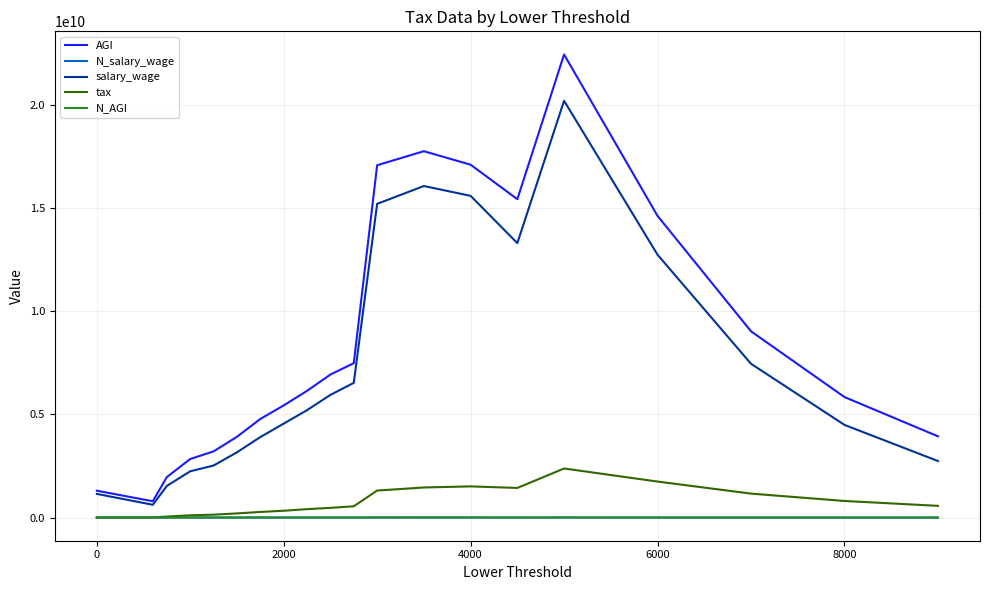

Which series has the widest spread of values?

AGI